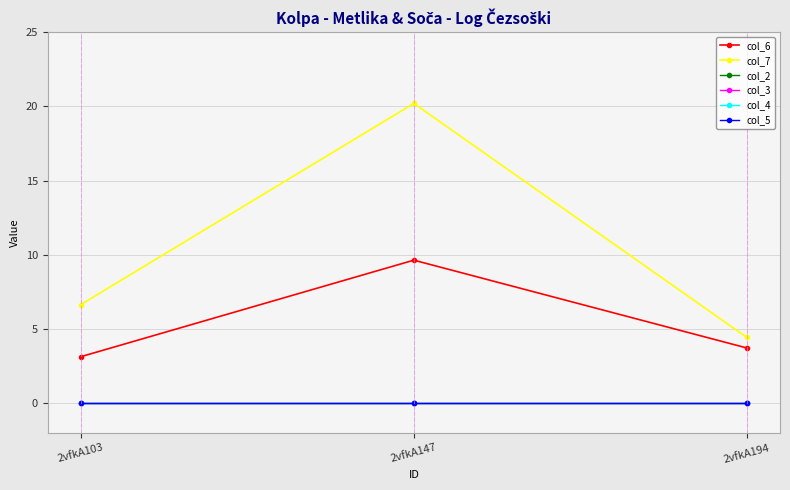

Reading right to left, list all the values displayed in this chart.

col_6: 3.7	9.6	3.1
col_7: 4.4	20.2	6.6
col_2: 0.0	0.0	0.0
col_3: 0.0	0.0	0.0
col_4: 0.0	0.0	0.0
col_5: 0.0	0.0	0.0